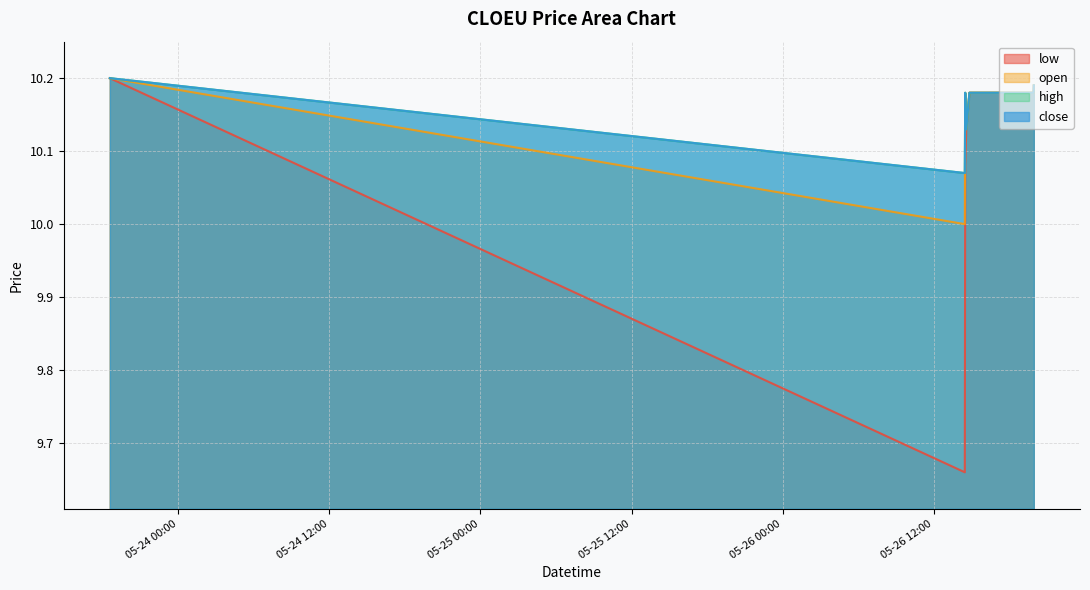

Read the low value at 2022-05-26 16:19:00.

10.2